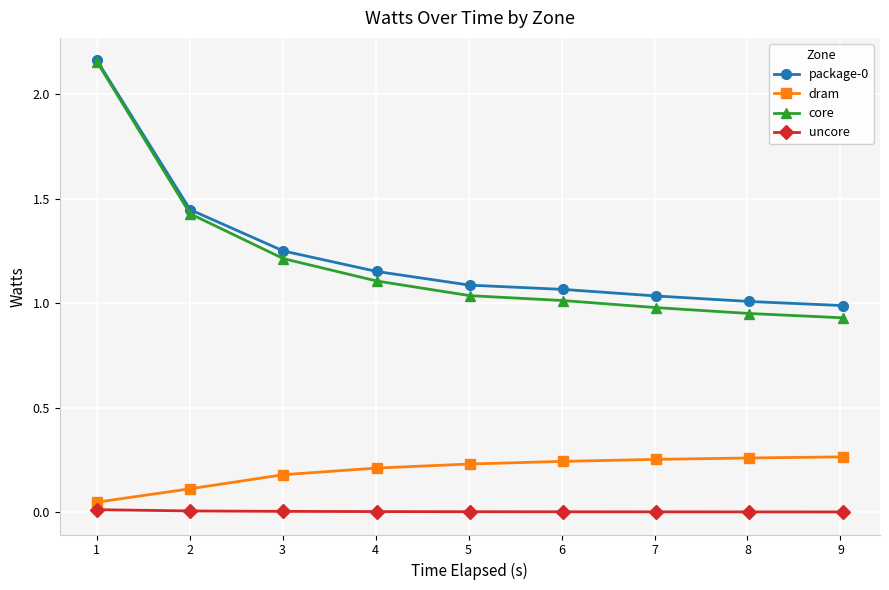

True or false: uncore and package-0 intersect in this chart.

False